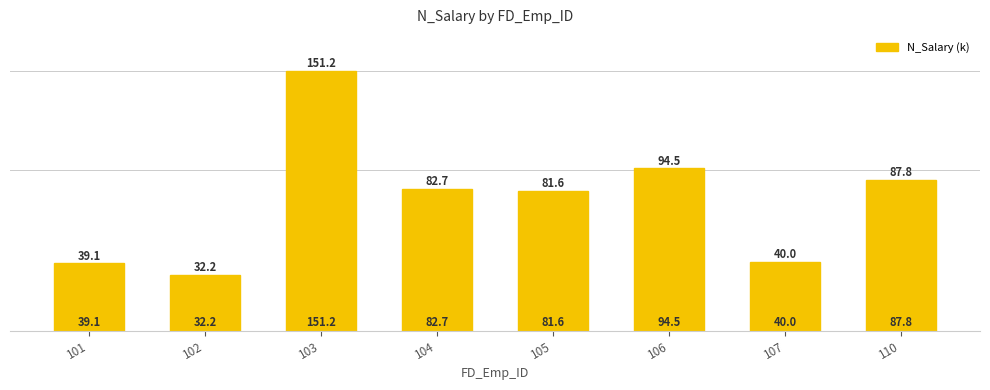

Reading left to right, transcribe all the data shown in this chart.

101=39.1	102=32.2	103=151.2	104=82.7	105=81.6	106=94.5	107=40.0	110=87.8